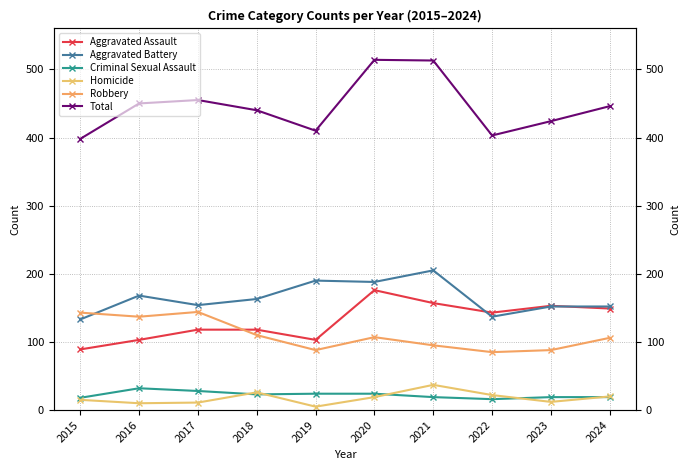

Which label corresponds to the smallest value in the chart?

2019